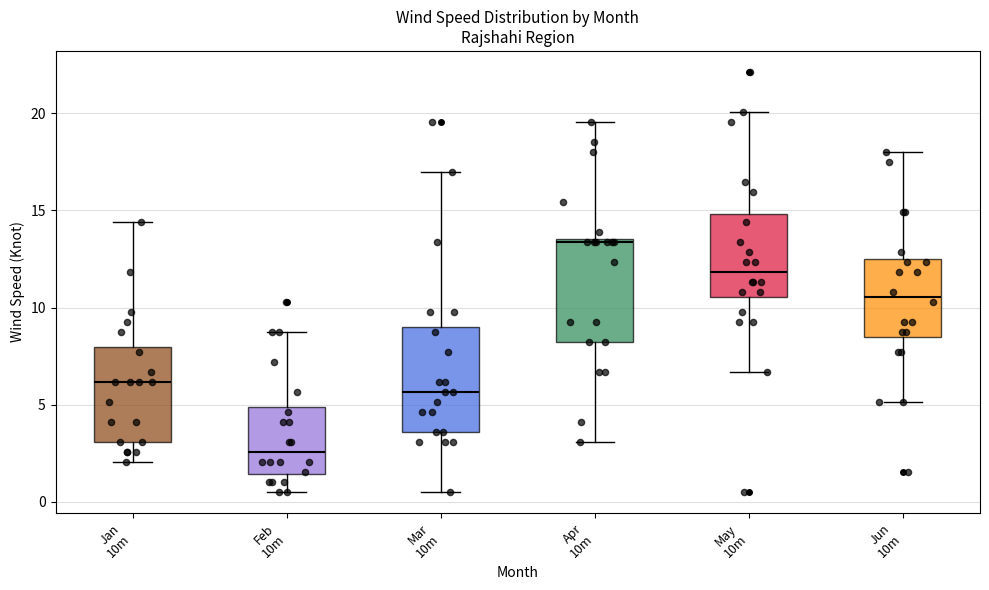

Reading left to right, transcribe this box plot: for each box, give where its median line is, the range the box spans, and where its two whiskers end, as read against the y-axis. The values are not printed on the chart, so give them approximately, as read against the axis.

Jan 10m: median 6.0, box 3.0 to 8.0, whiskers 2.0 to 14.5
Feb 10m: median 2.5, box 1.5 to 5.0, whiskers 0.5 to 8.5
Mar 10m: median 5.5, box 3.5 to 9.0, whiskers 0.5 to 17.0
Apr 10m: median 13.5, box 8.0 to 13.5, whiskers 3.0 to 19.5
May 10m: median 12.0, box 10.5 to 15.0, whiskers 6.5 to 20.0
Jun 10m: median 10.5, box 8.5 to 12.5, whiskers 5.0 to 18.0